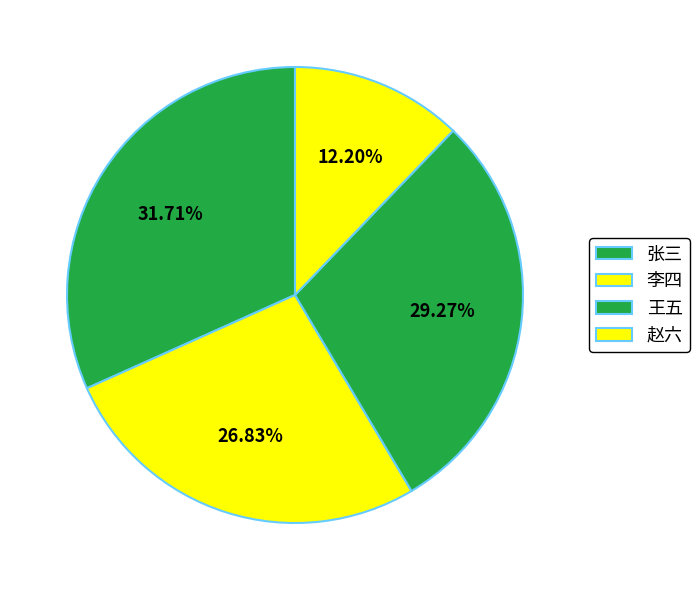

Which slice is the largest?

张三